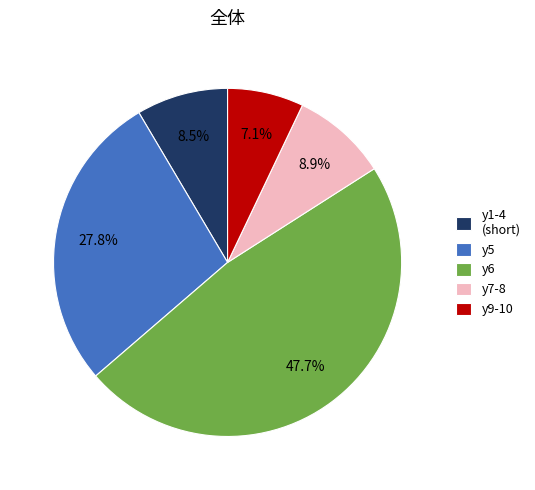

Is the sum of y5 and y7-8 greater than half?

No